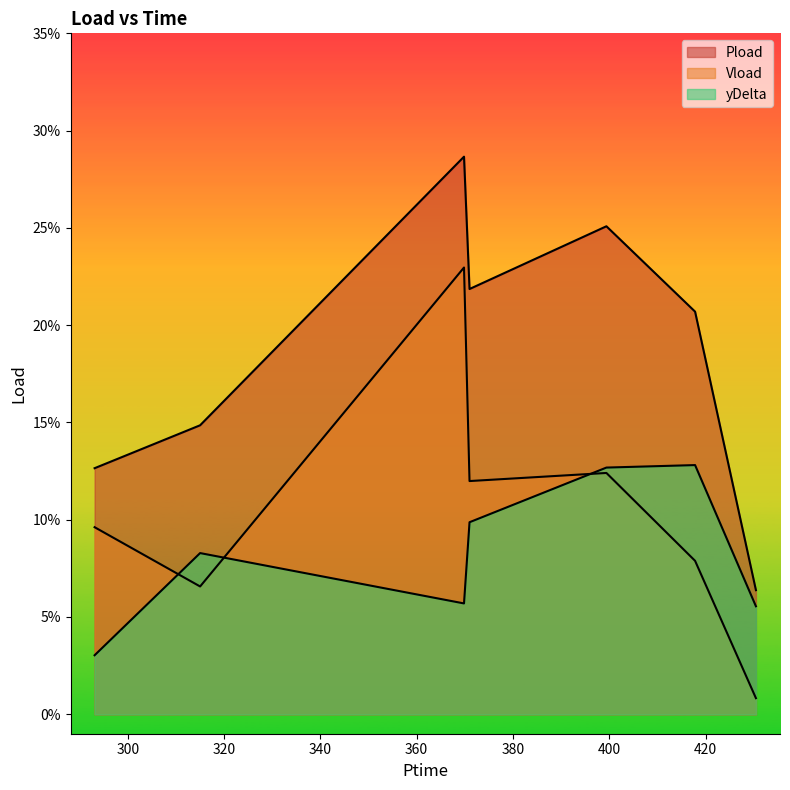

What is the average value of the Vload series?

0.1